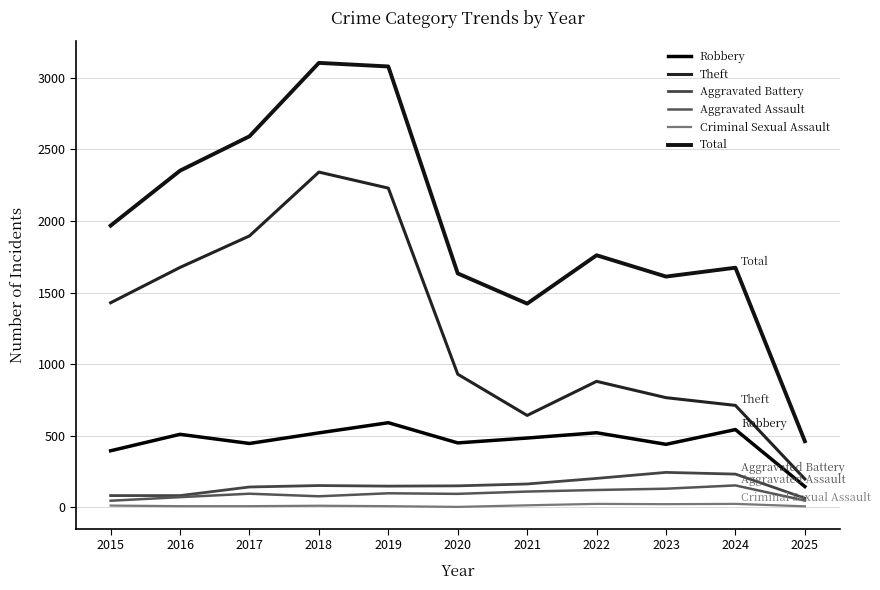

Which label corresponds to the smallest value in the chart?

2020